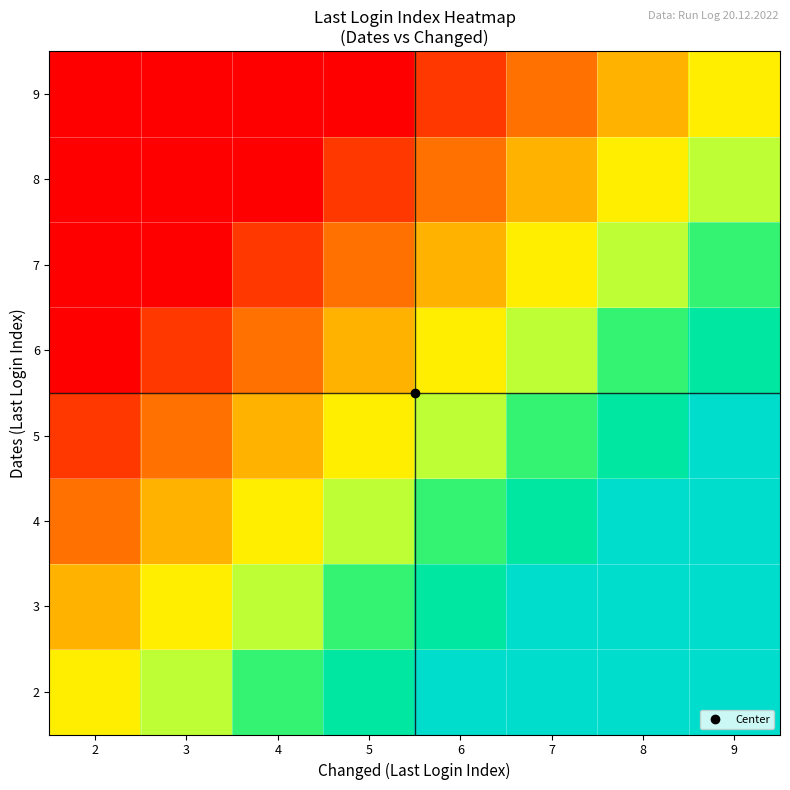

Reading left to right, what are all the values shown in this chart?

2: 2=0	3=1	4=2	5=3	6=4	7=5	8=6	9=7
3: 2=-1	3=0	4=1	5=2	6=3	7=4	8=5	9=6
4: 2=-2	3=-1	4=0	5=1	6=2	7=3	8=4	9=5
5: 2=-3	3=-2	4=-1	5=0	6=1	7=2	8=3	9=4
6: 2=-4	3=-3	4=-2	5=-1	6=0	7=1	8=2	9=3
7: 2=-5	3=-4	4=-3	5=-2	6=-1	7=0	8=1	9=2
8: 2=-6	3=-5	4=-4	5=-3	6=-2	7=-1	8=0	9=1
9: 2=-7	3=-6	4=-5	5=-4	6=-3	7=-2	8=-1	9=0